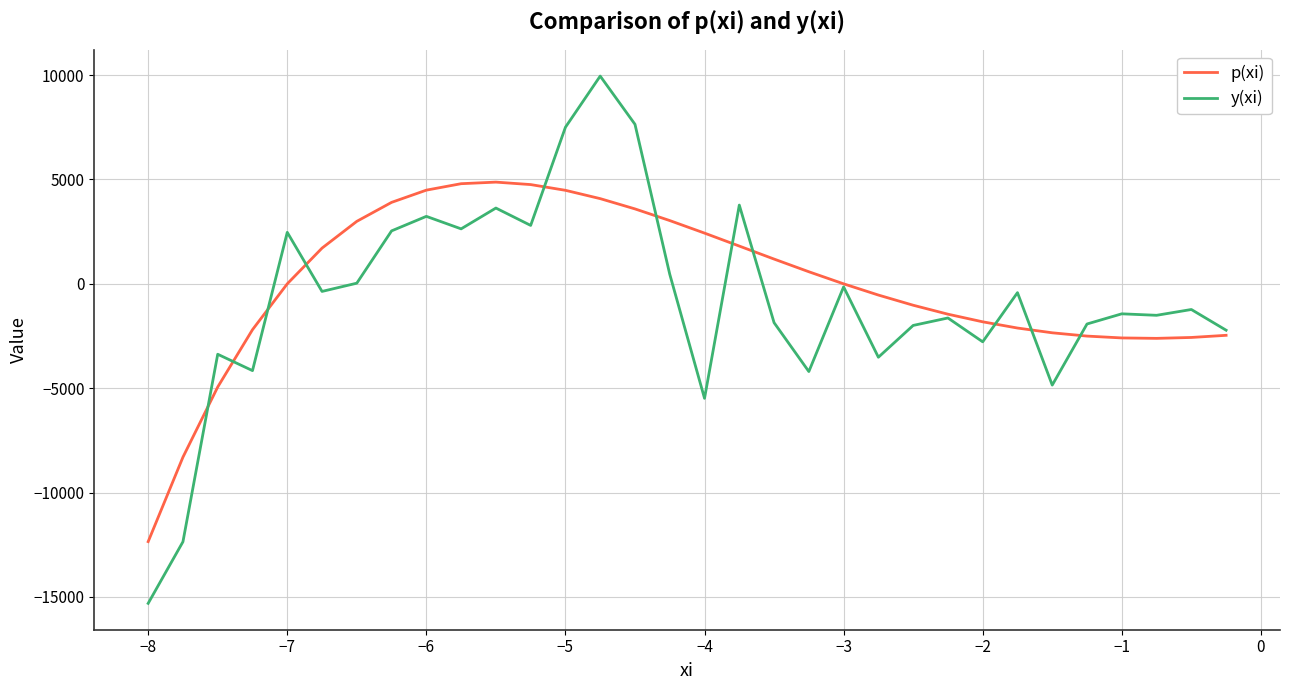

Which series has the widest spread of values?

y(xi)